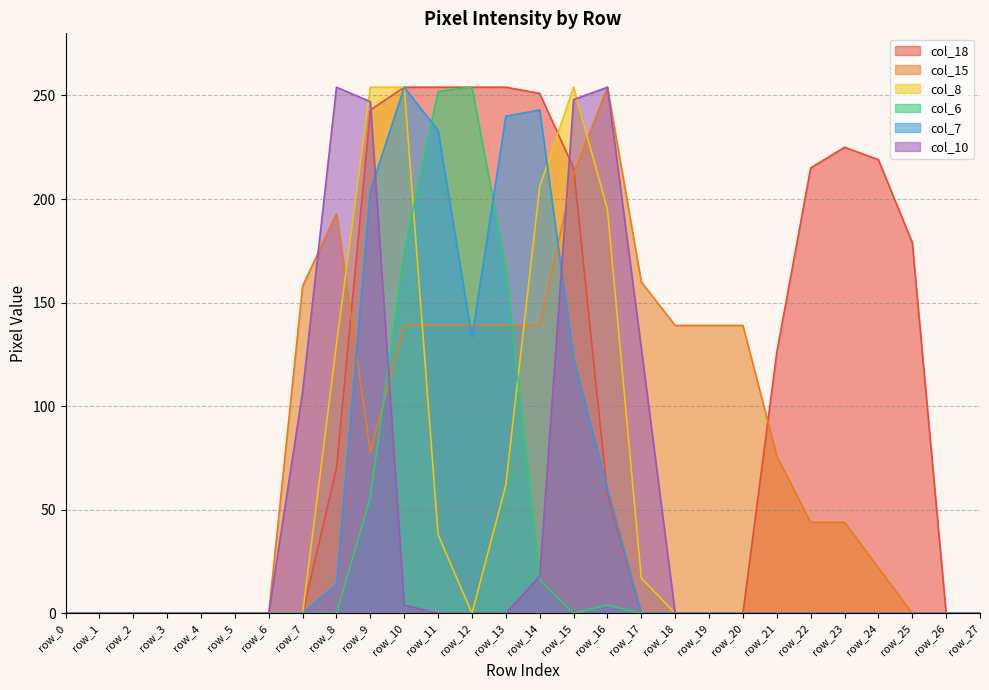

At how many categories does at least one series exceed 87?

19